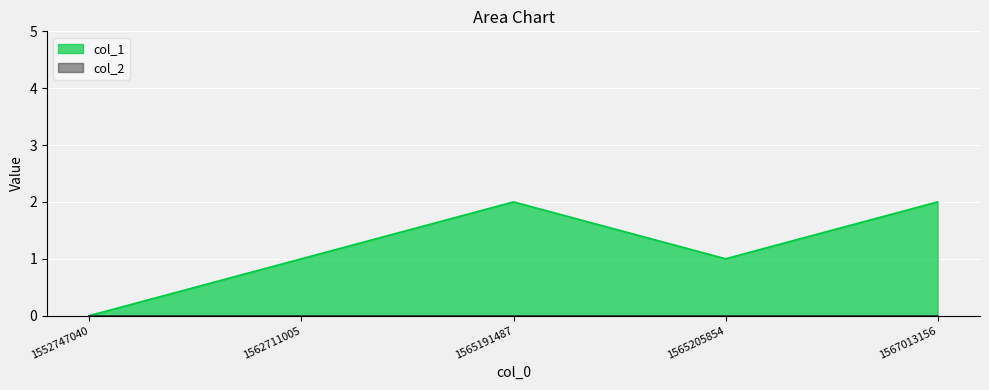

Reading left to right, list all the values displayed in this chart.

1552747040=0	1562711005=1	1565191487=2	1565205854=1	1567013156=2